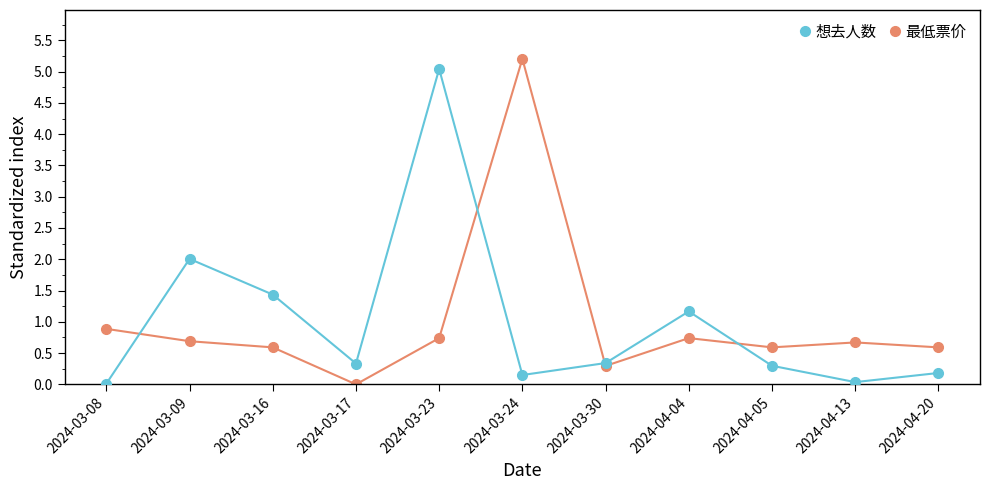

Where do 想去人数 and 最低票价 first cross each other?

2024-03-08 and 2024-03-09